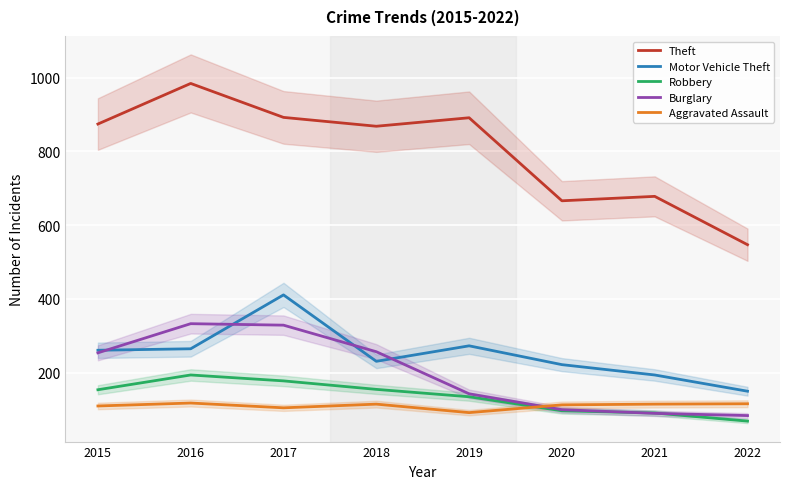

Which series has the widest spread of values?

Theft